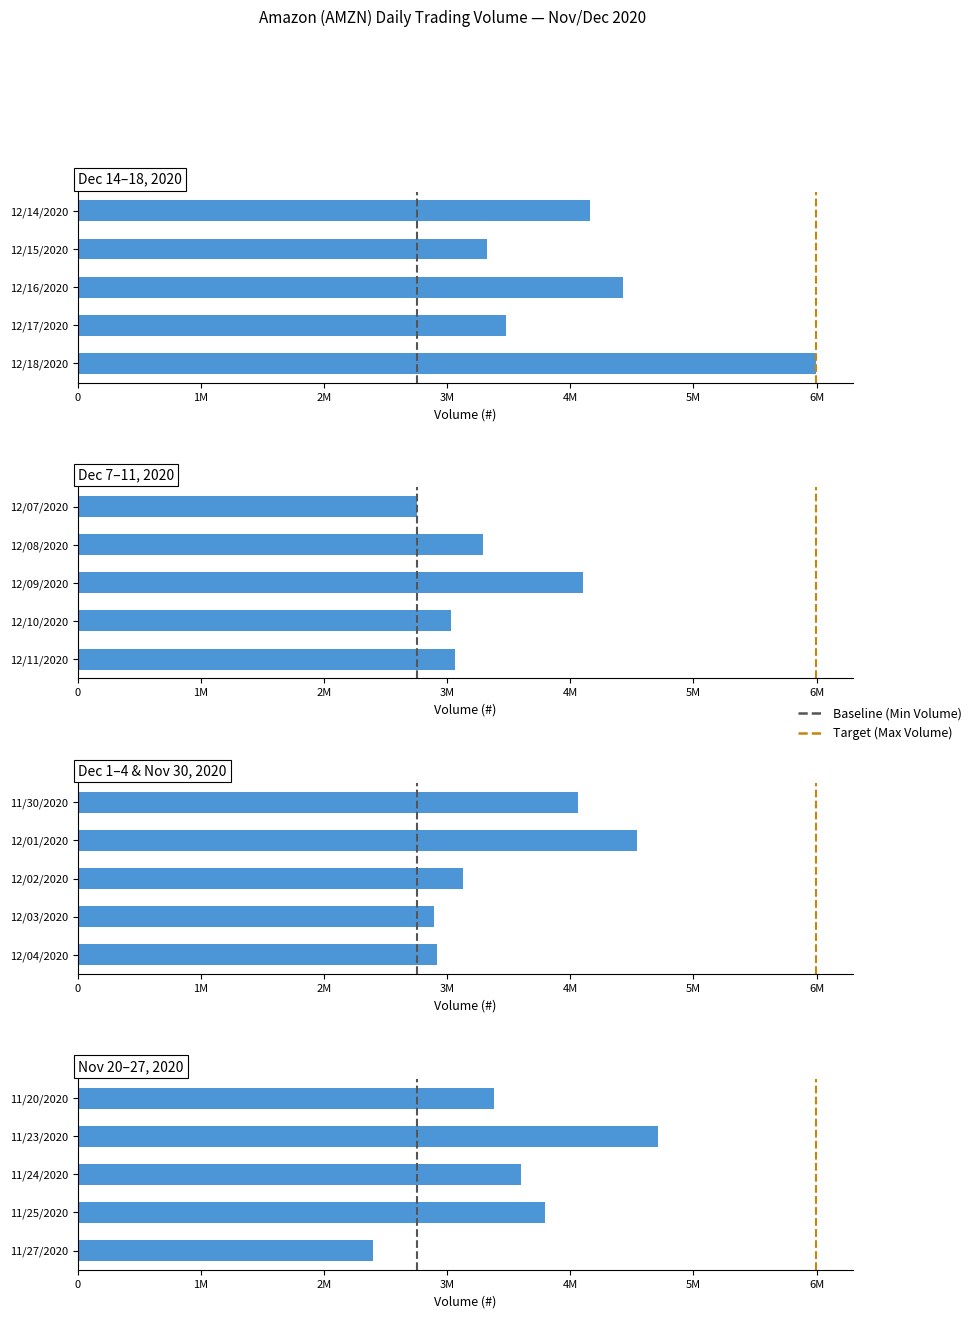

The value at 12/01/2020 is 4544382. True or false?

True